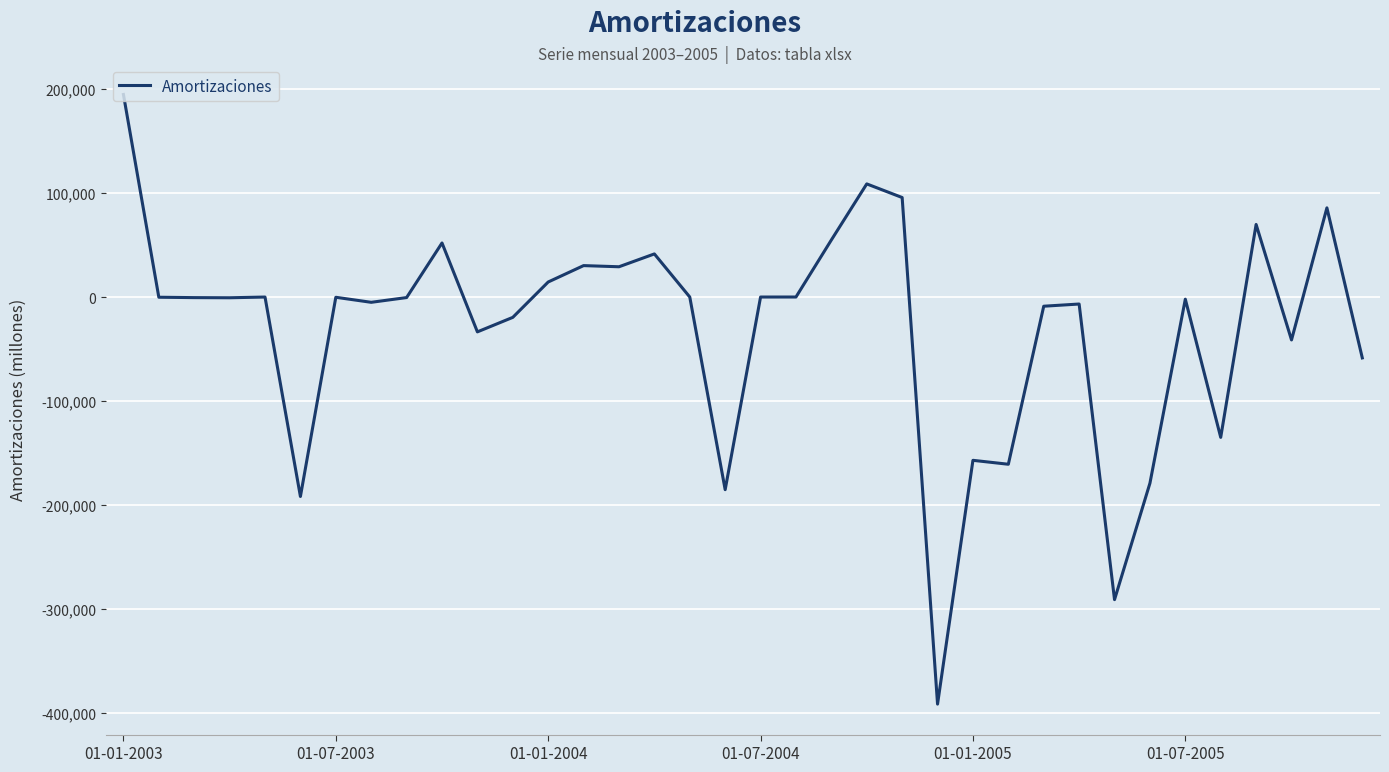

What is the difference between the maximum and minimum values?

586657